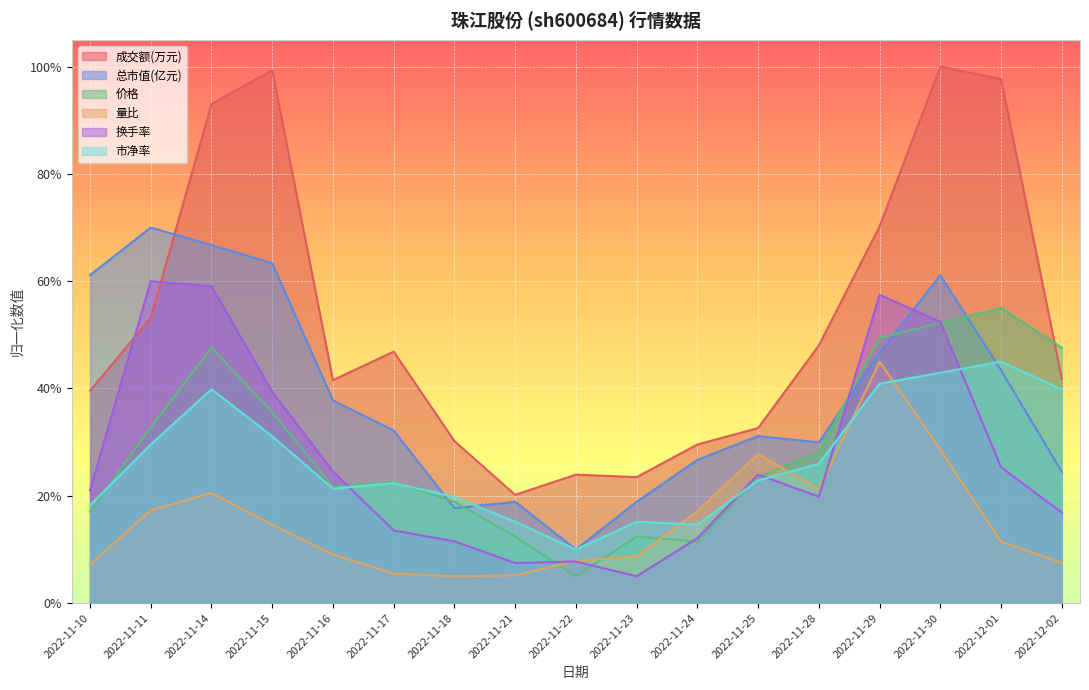

Which series has the largest total across all categories?

成交额(万元)